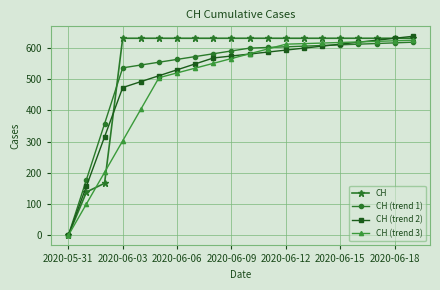

What is the value of the CH (trend 1) point at the 7th from the left?

563.4